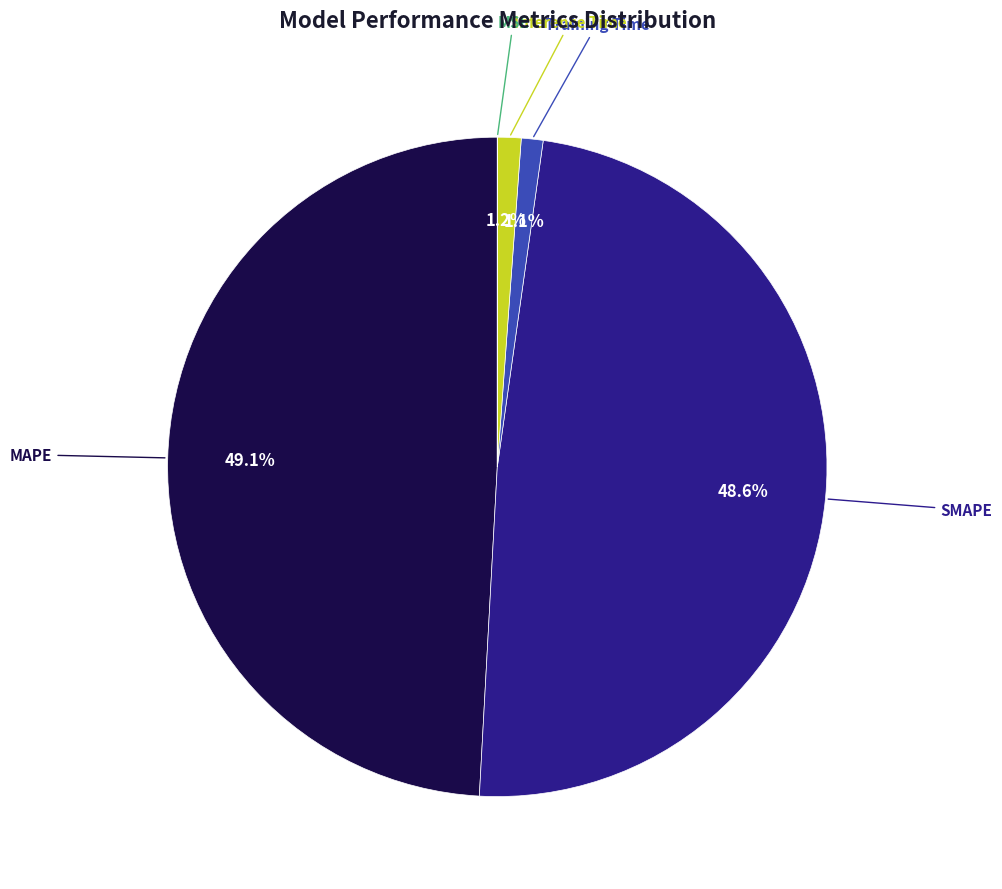

Is there any slice that represents more than half of the pie?

No